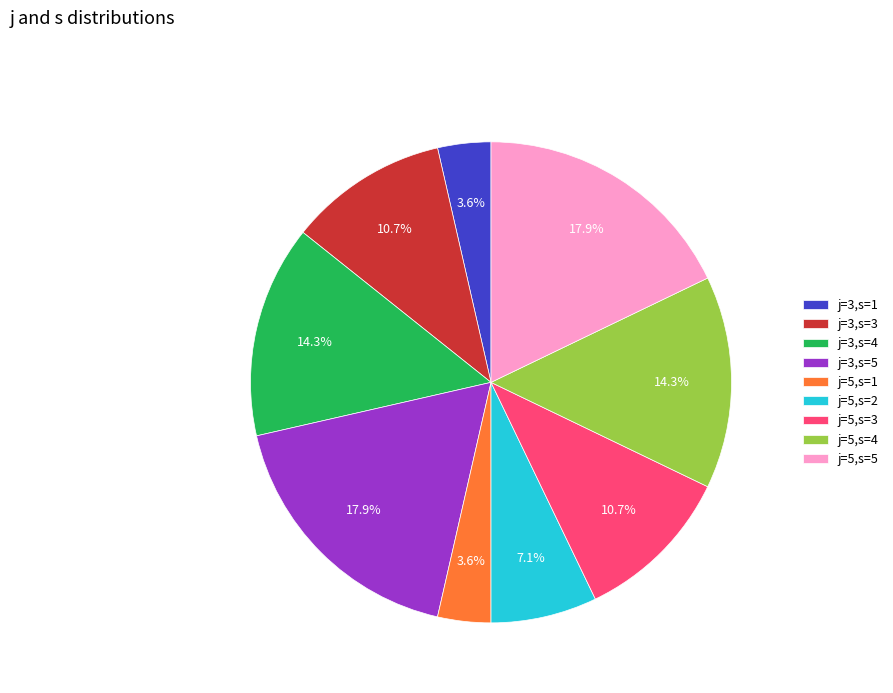

Approximately how many times larger is the value at j=5,s=4 compared to j=5,s=5?

0.8